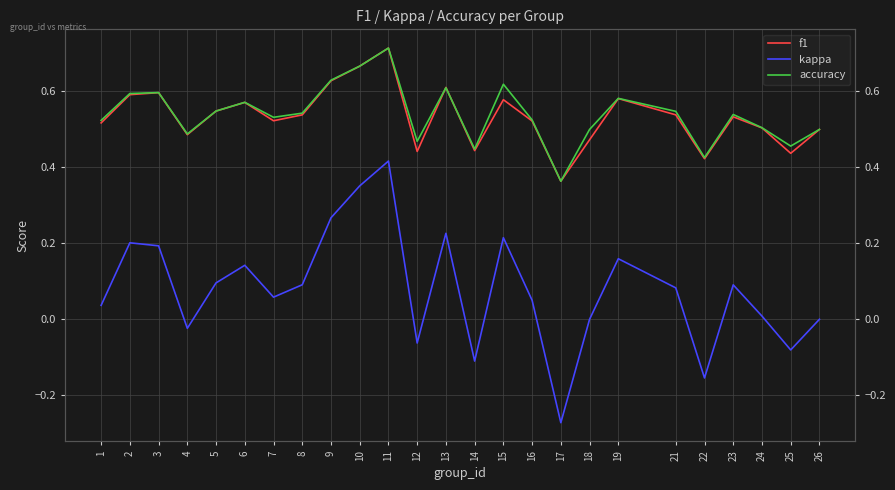

Between 10 and 23, which is larger?

10